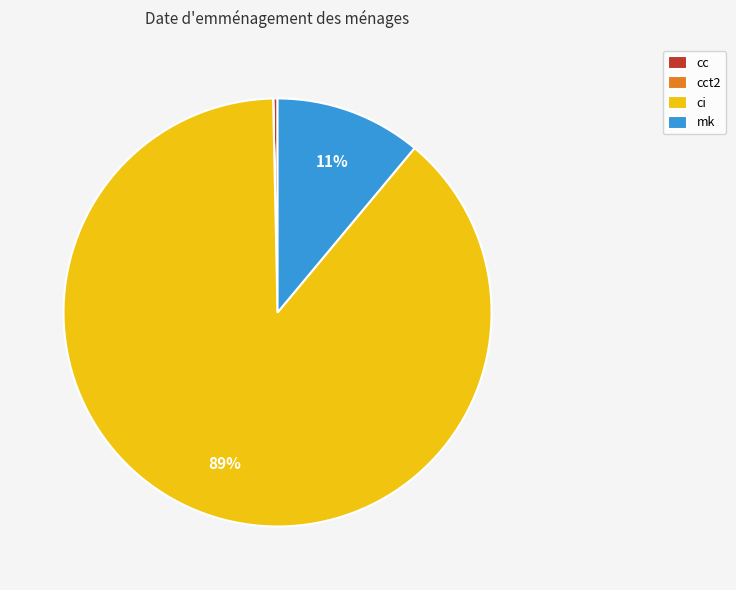

Which category has the biggest portion of the pie?

ci